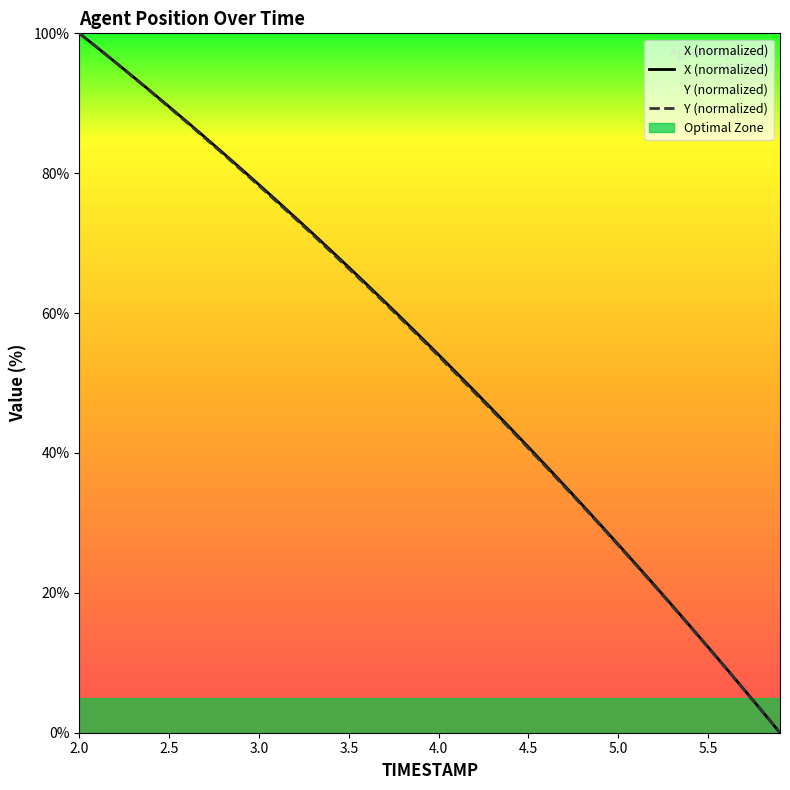

At which label does Y (normalized) reach its peak?

2.0